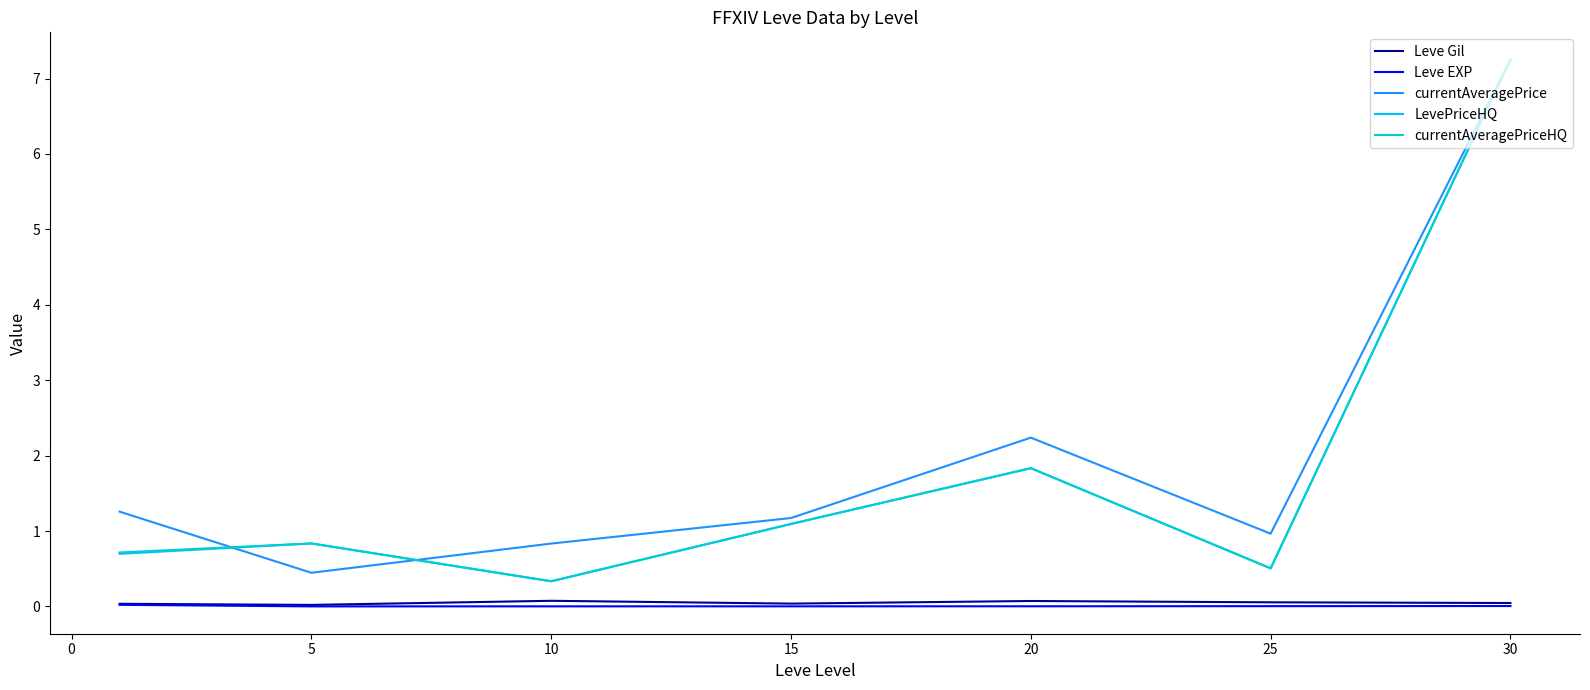

True or false: currentAveragePrice and Leve Gil intersect in this chart.

False